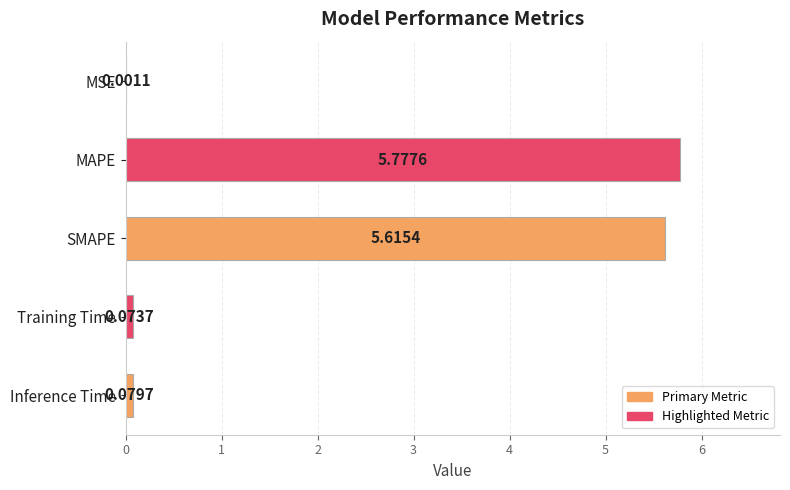

Which category has the highest value across all series?

MAPE